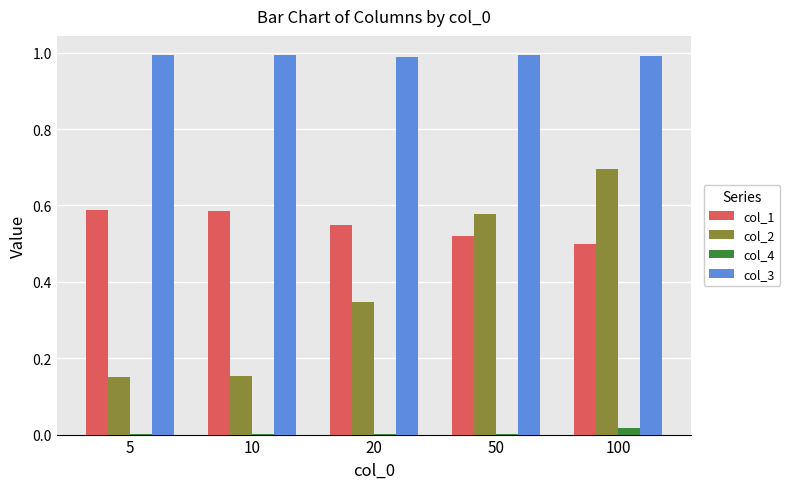

What is the maximum value for col_2?

0.7